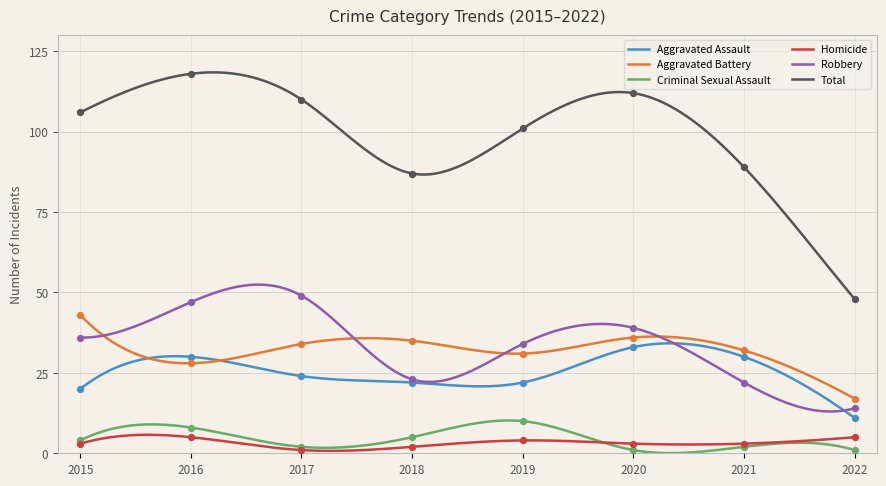

Which series contains the lowest Y value?

Criminal Sexual Assault